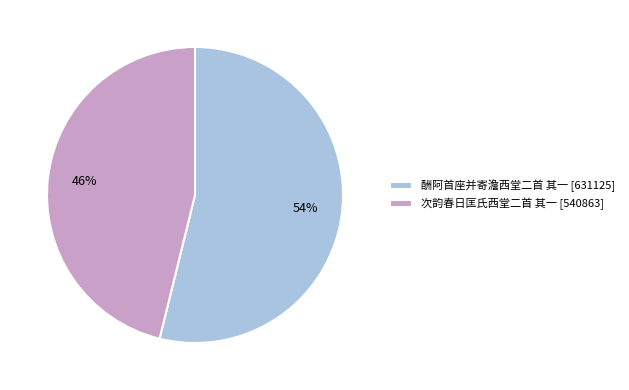

What is the ratio of the value at 酬阿首座并寄澹西堂二首 其一 to the value at 次韵春日匡氏西堂二首 其一?

1.2